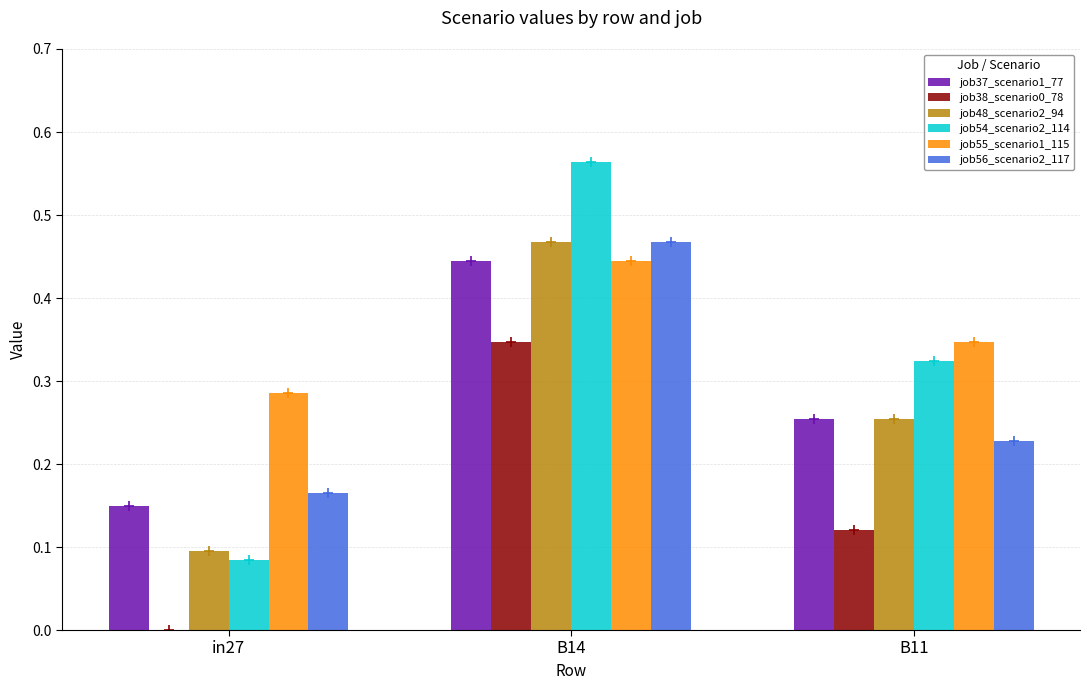

Is it true that job38_scenario0_78 equals 0.1 at B11?

True